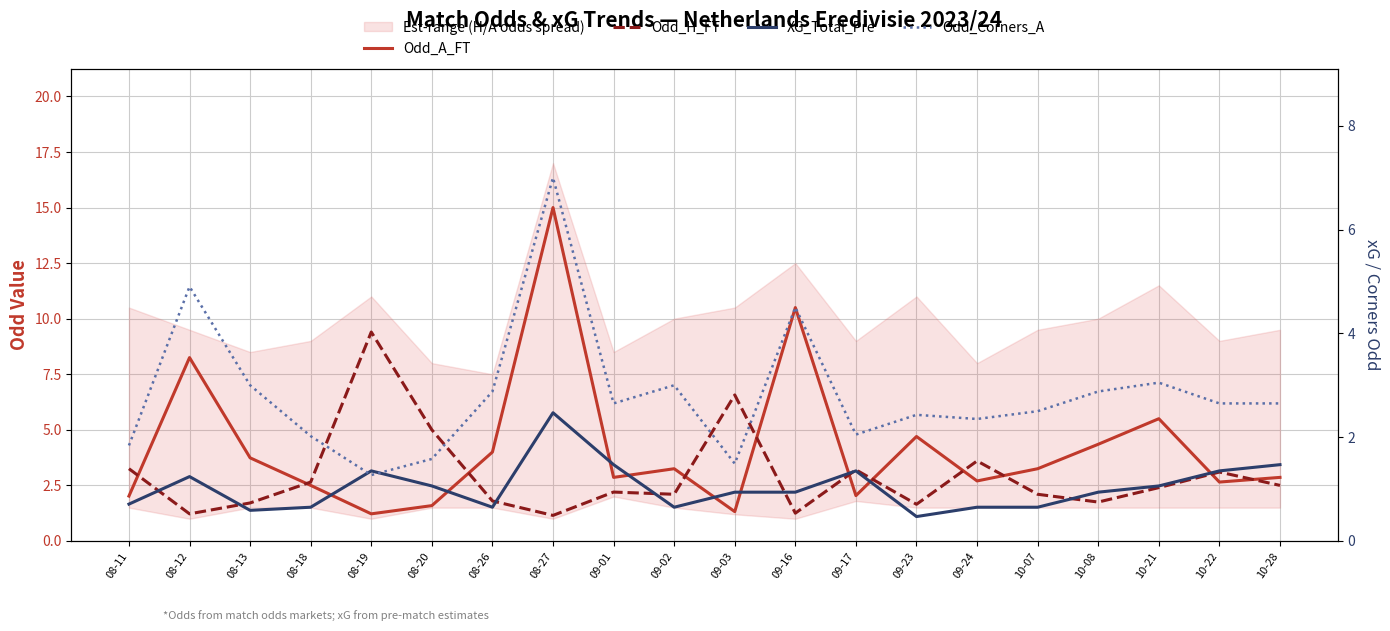

What position from the right is 09-01?

12